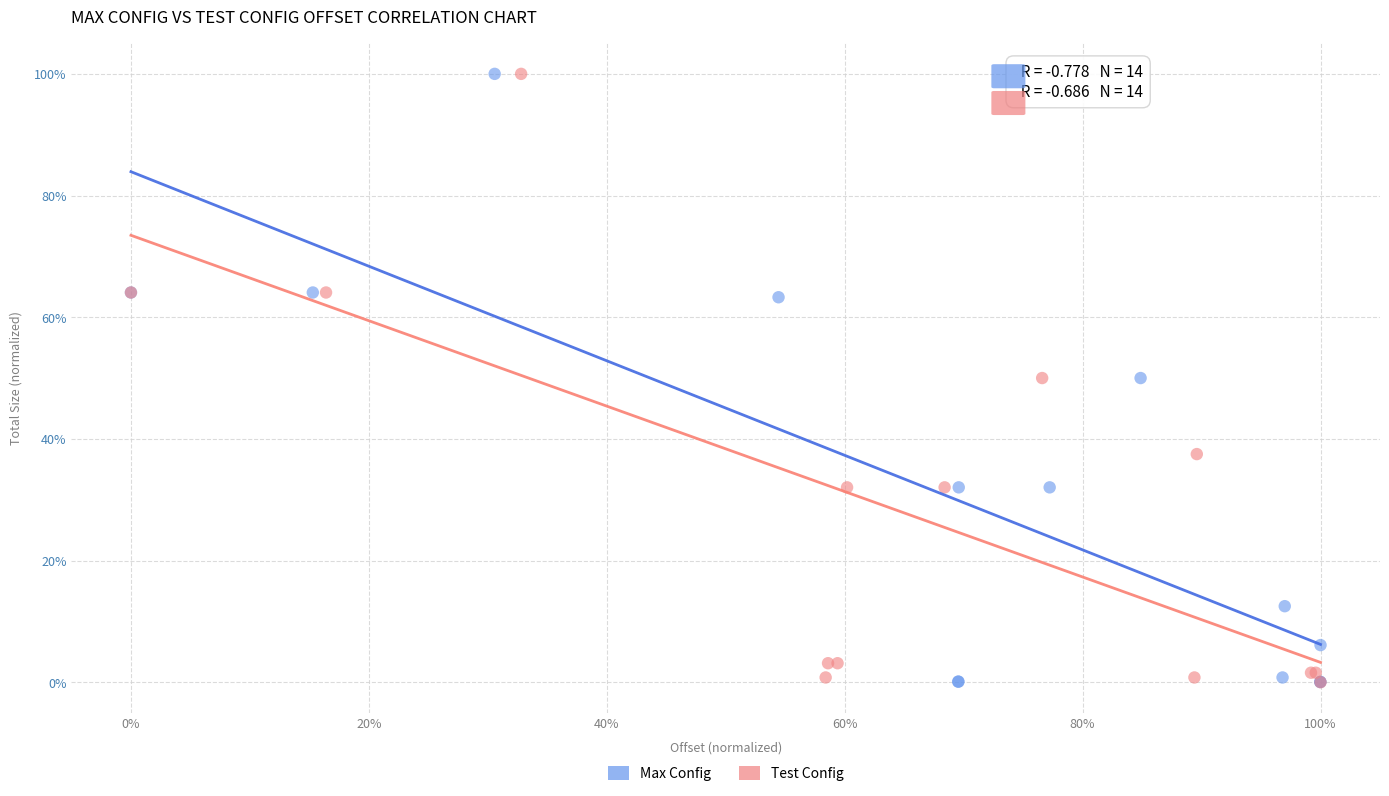

What are all the series names shown in the legend?

Max Config, Test Config